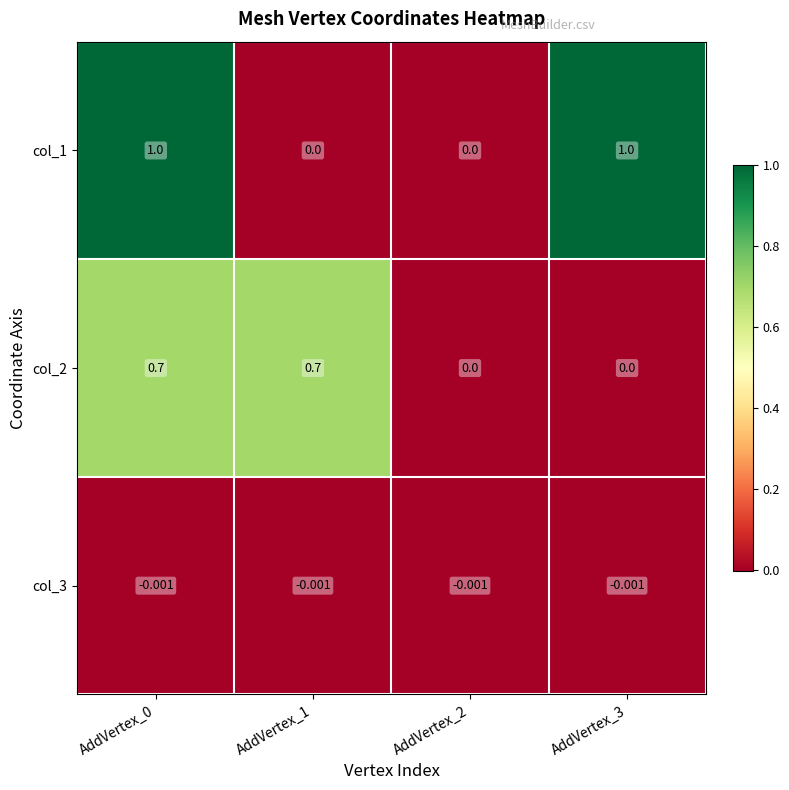

How many data points does each series have?

4